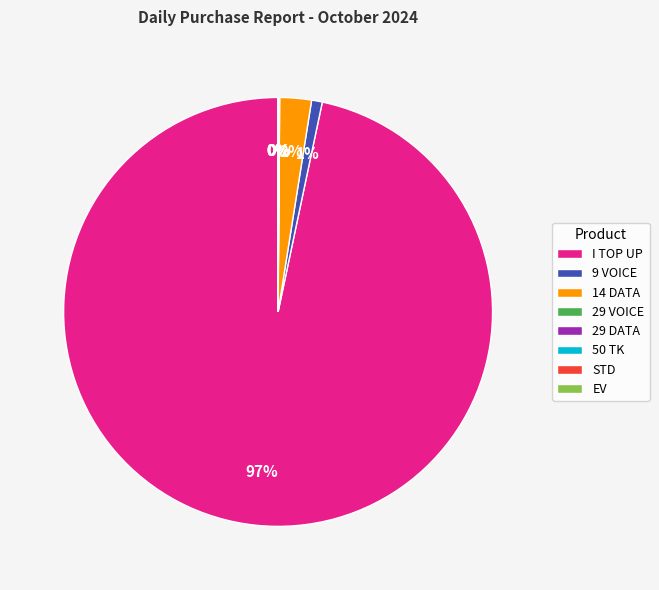

Which category accounts for the majority?

I TOP UP